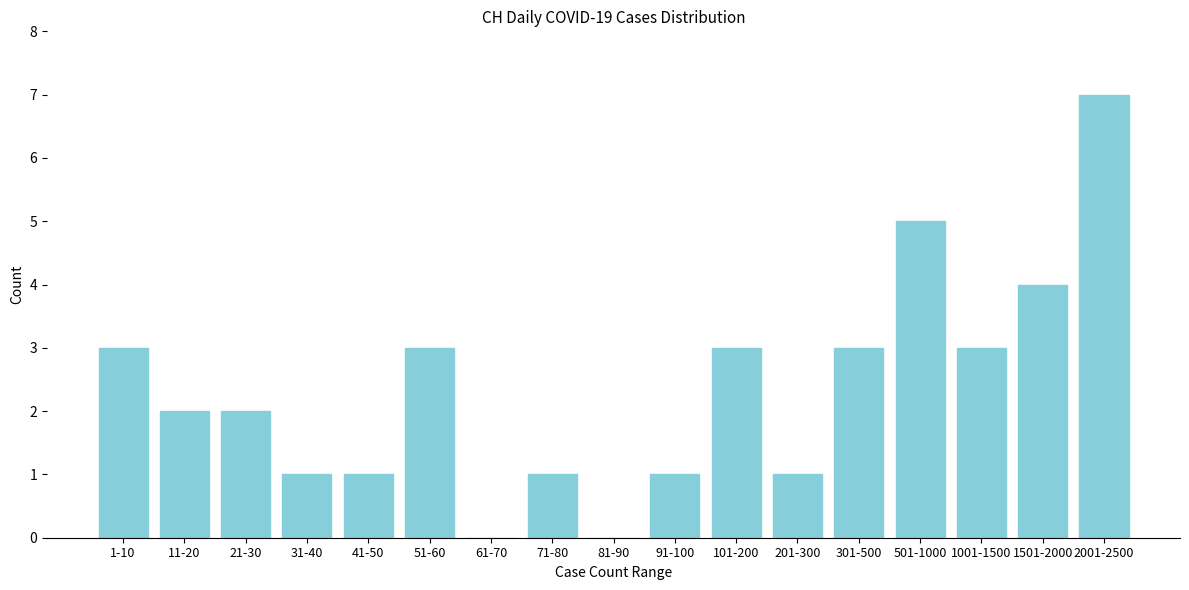

Reading right to left, what are all the values shown in this chart?

2001-2500=7	1501-2000=4	1001-1500=3	501-1000=5	301-500=3	201-300=1	101-200=3	91-100=1	81-90=0	71-80=1	61-70=0	51-60=3	41-50=1	31-40=1	21-30=2	11-20=2	1-10=3